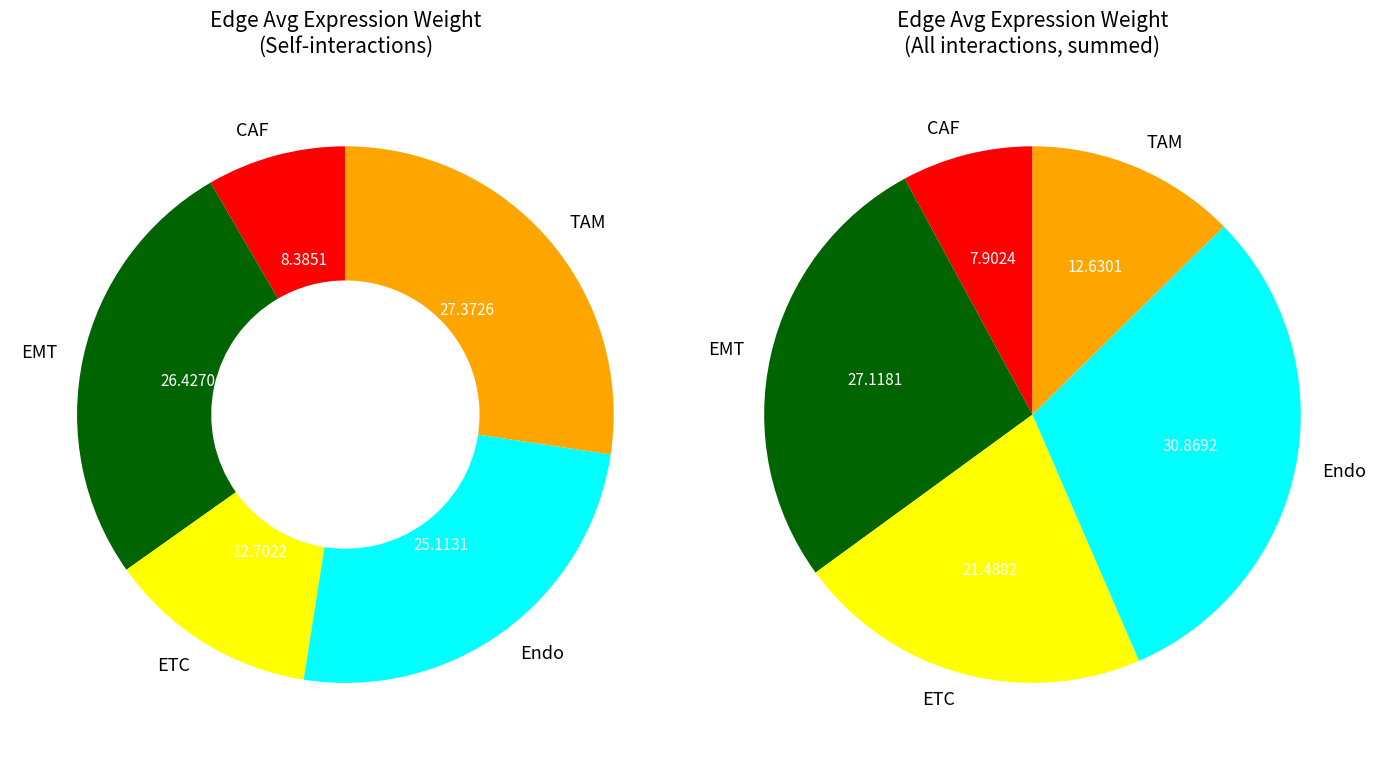

Is there any slice that represents more than half of the pie?

No